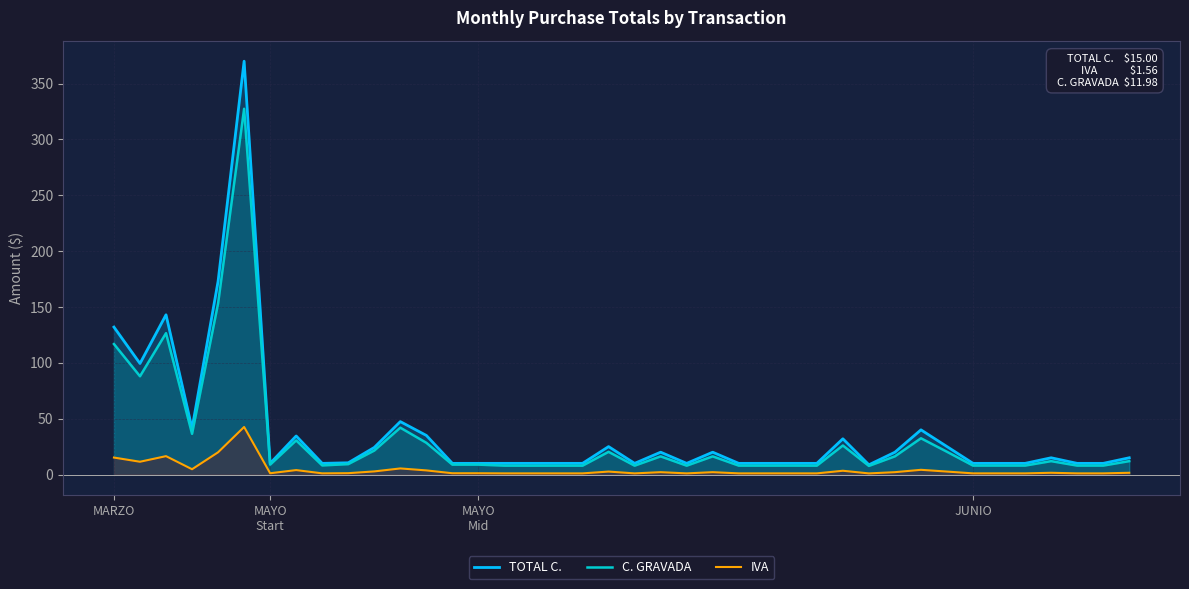

Which series has the widest spread of values?

TOTAL C.